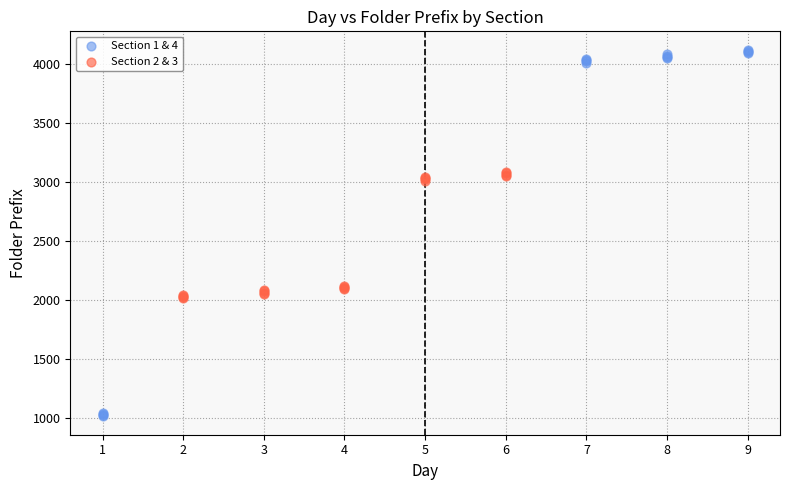

Which series contains the lowest Y value?

Section 1 & 4